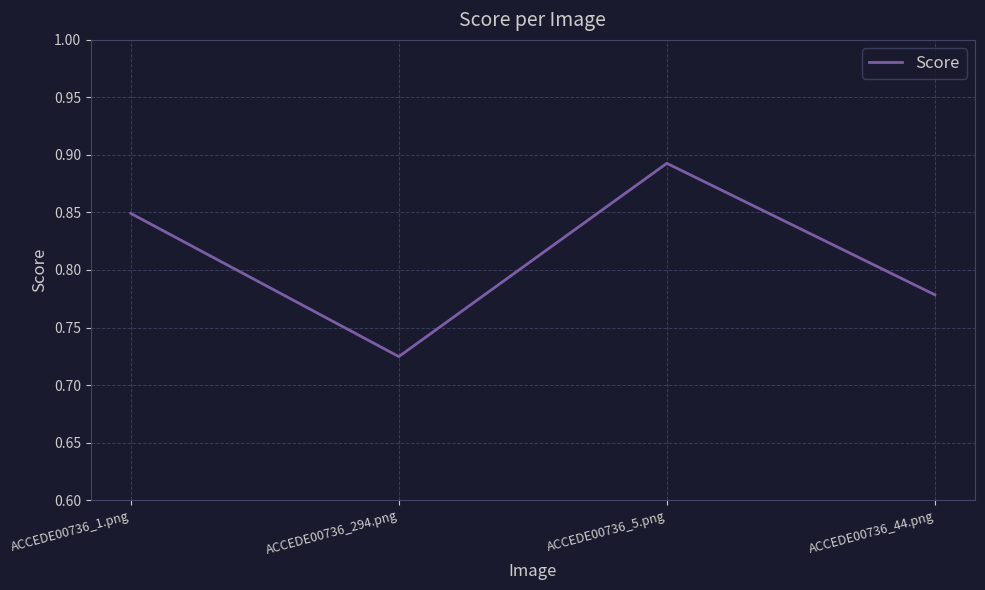

The chart shows a value of 1.3 at ACCEDE00736_5.png. True or false?

False